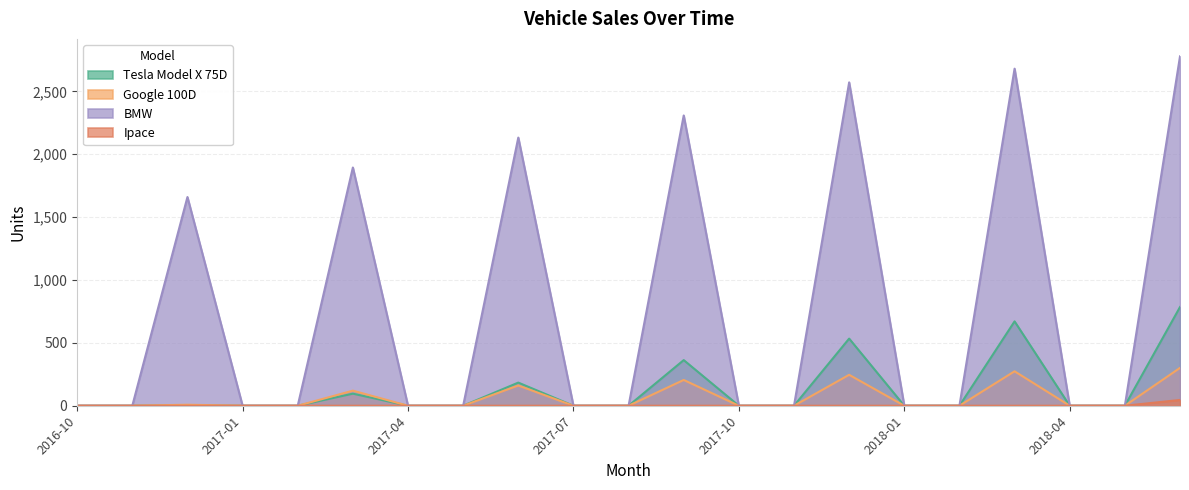

Which series has the largest range (max minus min)?

BMW